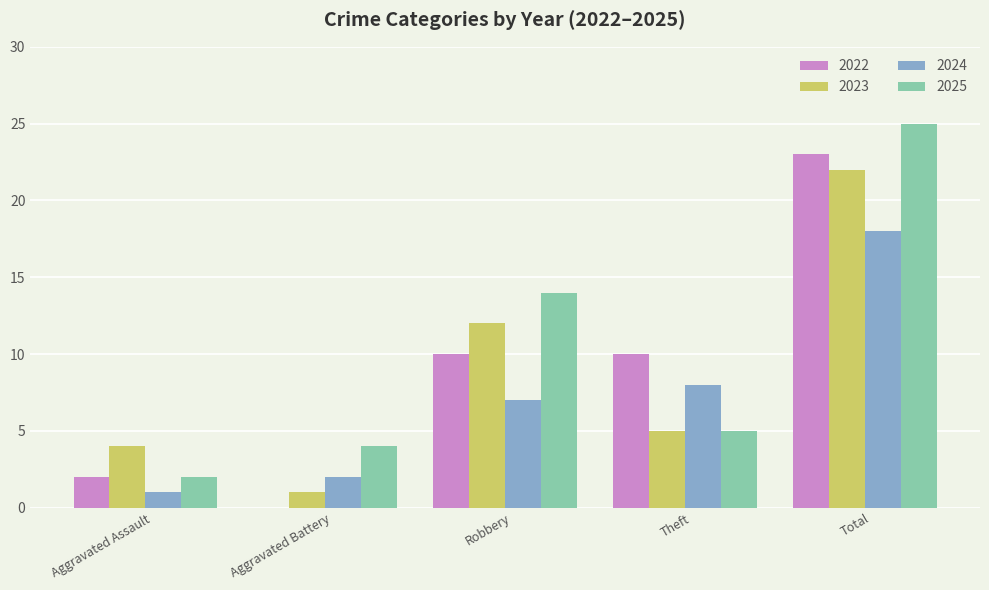

The 2024 series shows 1 at Aggravated Assault. True or false?

True